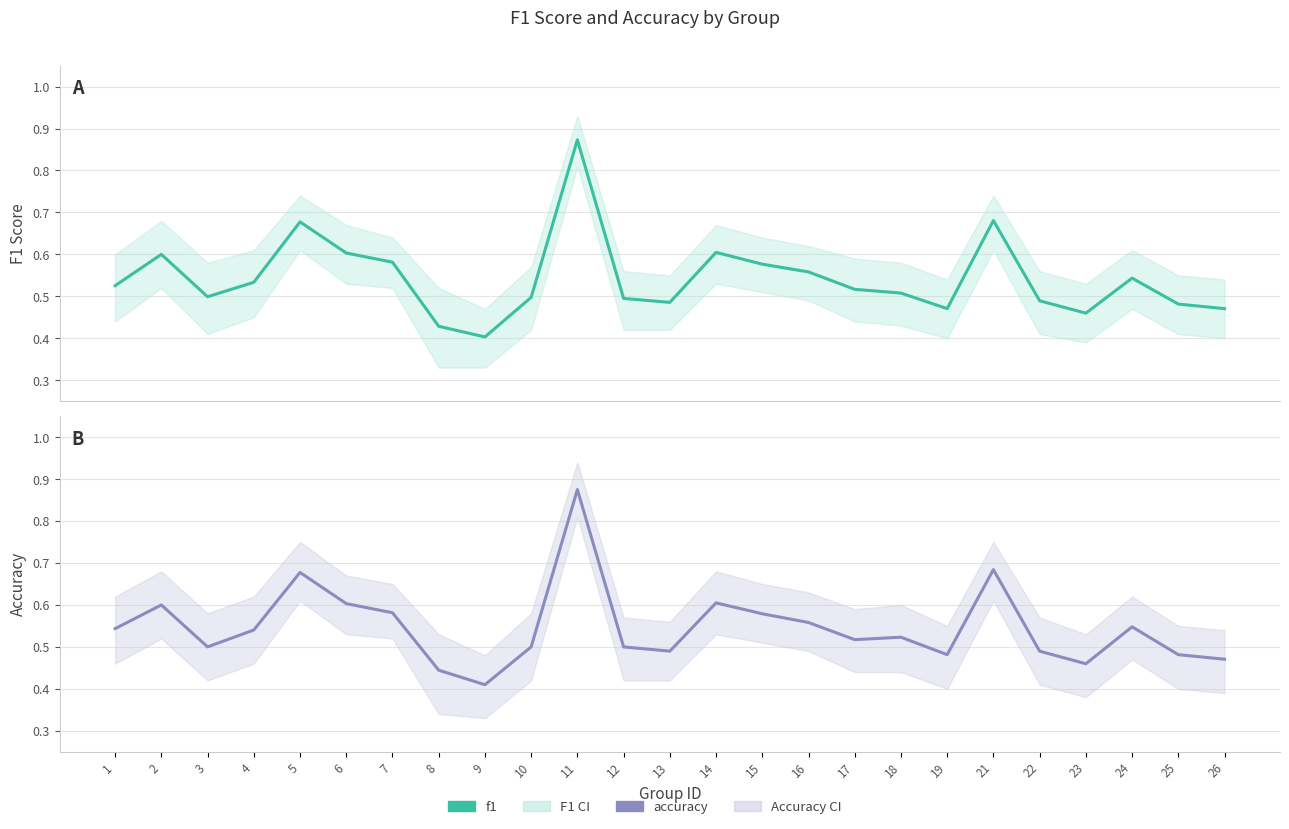

Reading left to right, transcribe all the data shown in this chart.

f1: 0.5	0.6	0.5	0.5	0.7	0.6	0.6	0.4	0.4	0.5	0.9	0.5	0.5	0.6	0.6	0.6	0.5	0.5	0.5	0.7	0.5	0.5	0.5	0.5	0.5
accuracy: 0.5	0.6	0.5	0.5	0.7	0.6	0.6	0.4	0.4	0.5	0.9	0.5	0.5	0.6	0.6	0.6	0.5	0.5	0.5	0.7	0.5	0.5	0.5	0.5	0.5